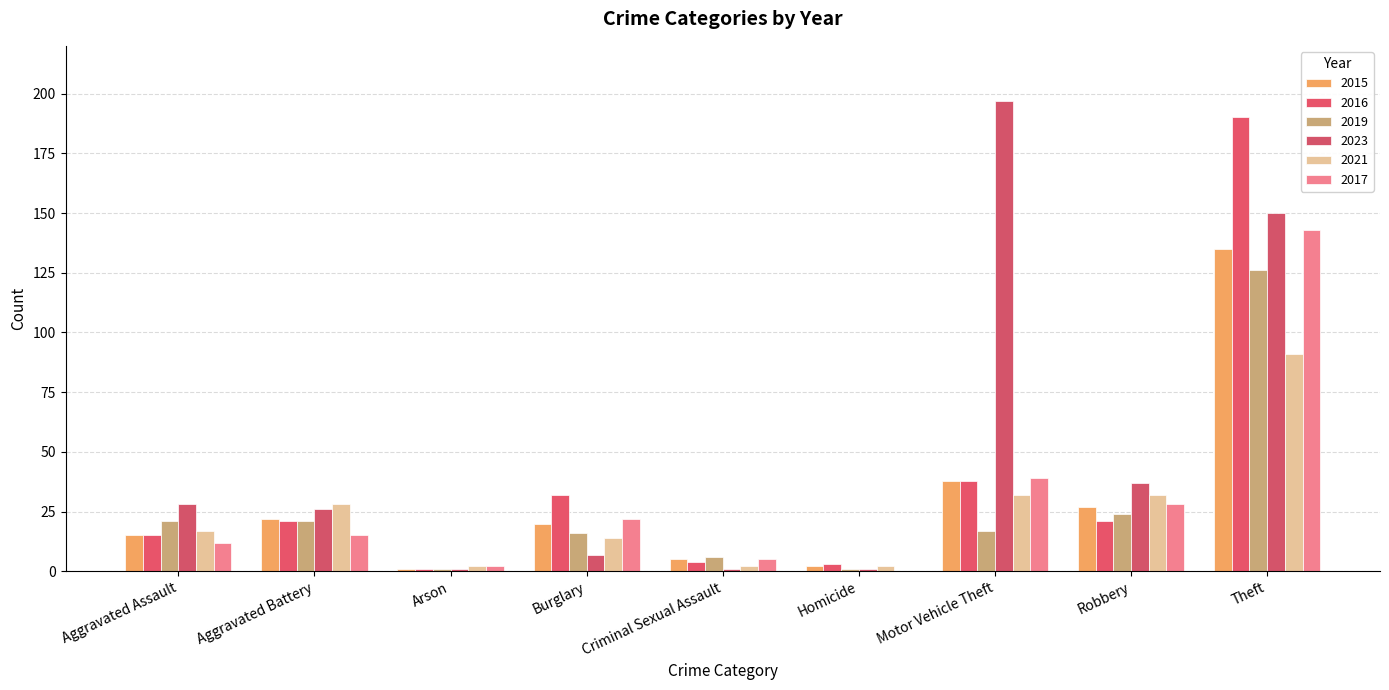

True or false: 2019 has a value of 2 at Homicide.

False